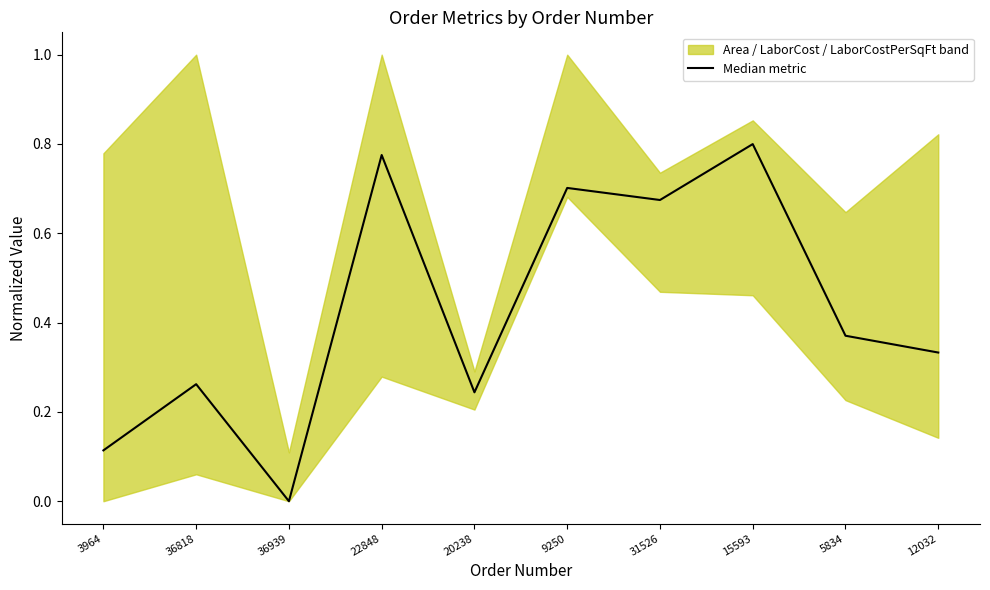

Does the chart display data point markers on the line(s)?

No